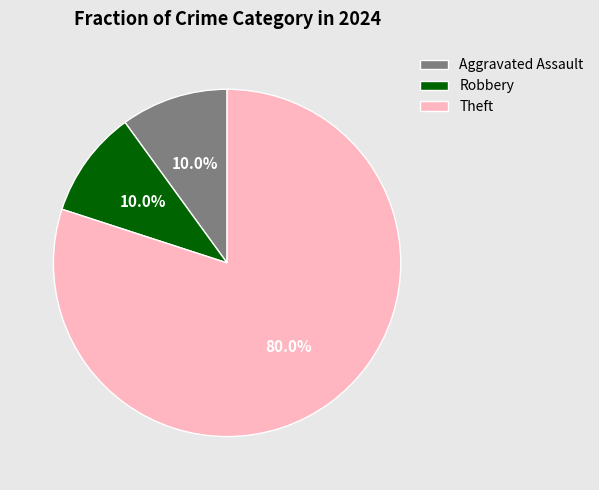

To the nearest percent, what is the average slice percentage?

33%